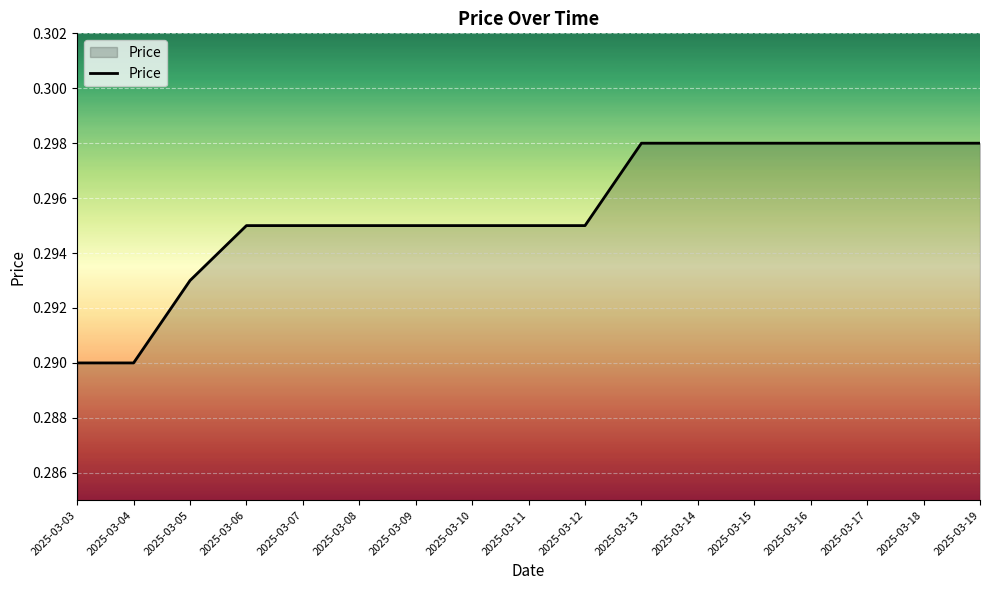

Count the number of categories in the chart.

17